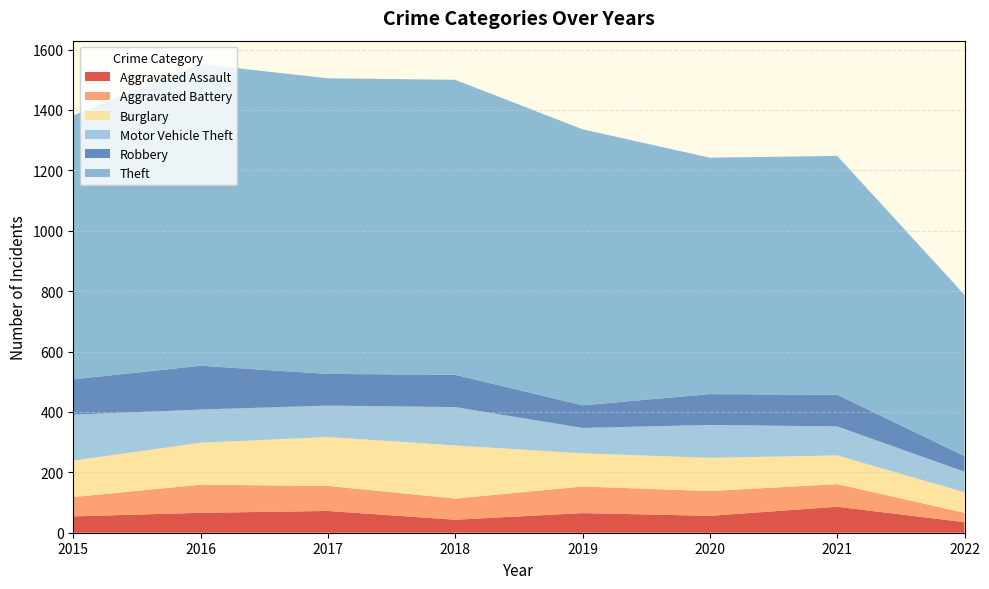

Reading left to right, extract all data points from this chart.

Aggravated Assault: 54	66	72	43	65	56	86	35
Aggravated Battery: 64	93	83	70	88	82	75	31
Burglary: 121	139	162	176	110	110	95	68
Motor Vehicle Theft: 152	110	104	127	84	109	96	68
Robbery: 117	145	105	107	75	102	105	52
Theft: 874	999	979	977	914	783	791	534